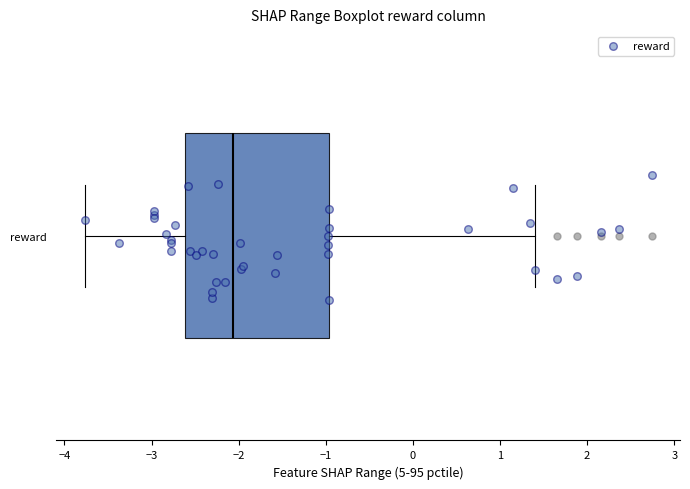

Where does the right whisker of the box for reward end on the x-axis? The values are not printed on the chart, so give them approximately, as read against the axis.

1.4